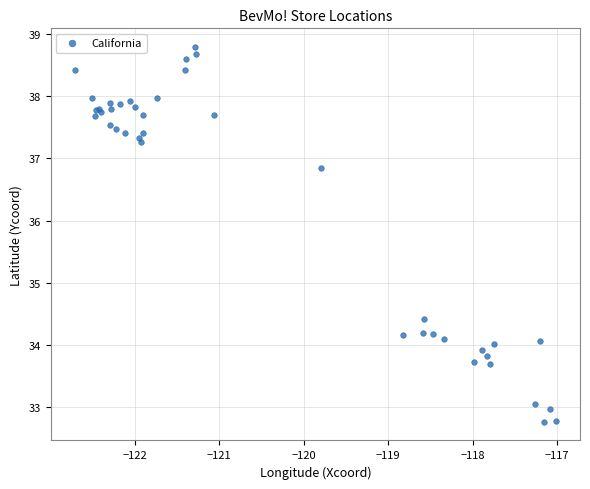

What Y value in the scatter plot is closest to 35?

34.4